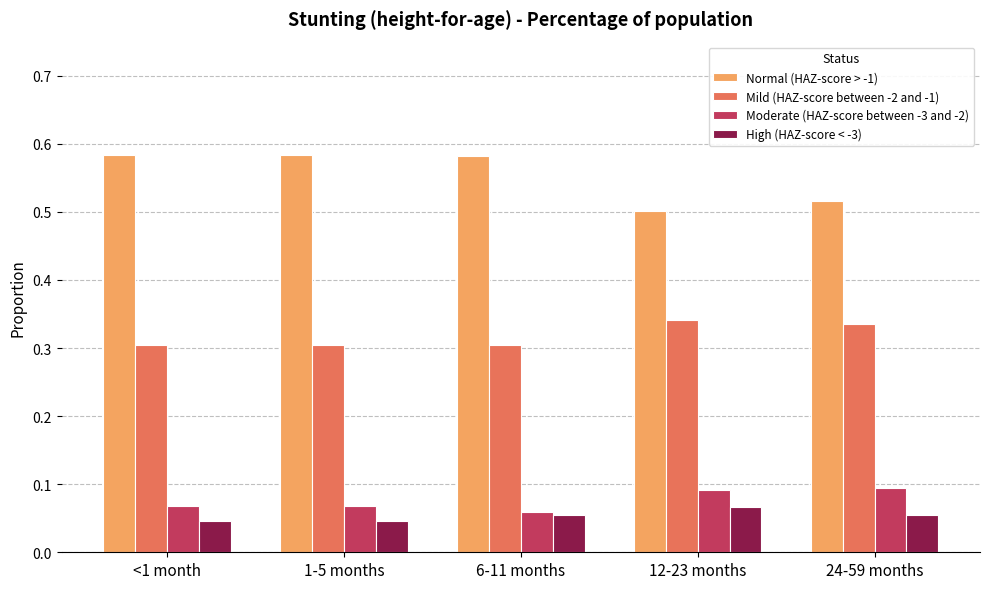

What is the label of the 3rd bar from the right?

6-11 months